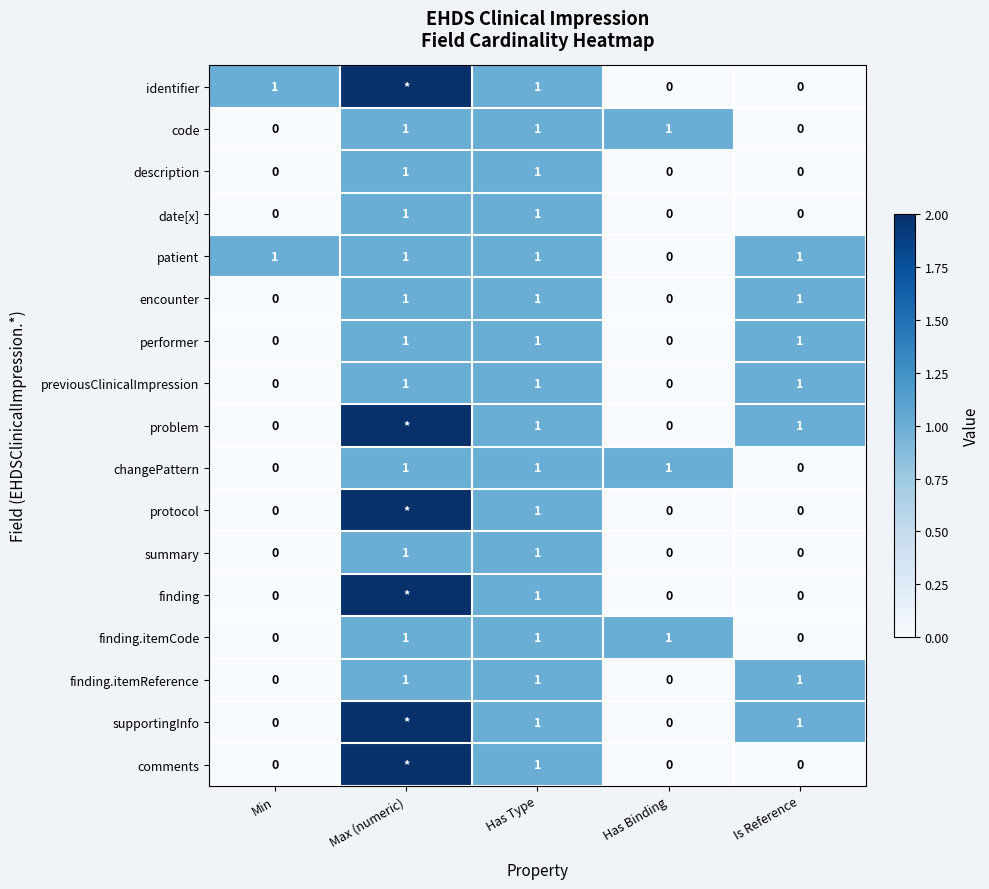

What is the total value across all series at Max (numeric)?

23